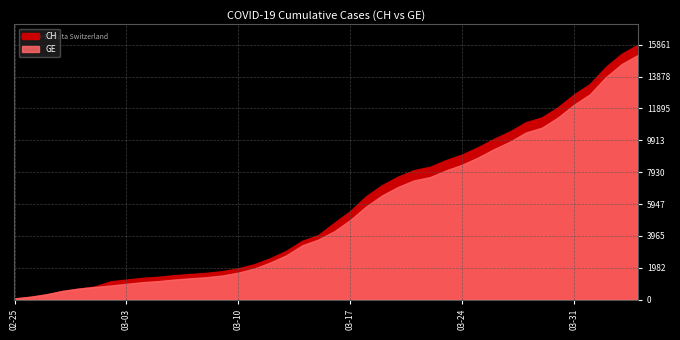

Is it true that GE equals 7419 at 2020-03-21?

True